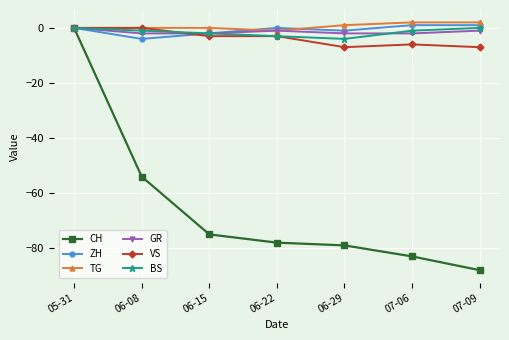

What are all the series names shown in the legend?

CH, ZH, TG, GR, VS, BS